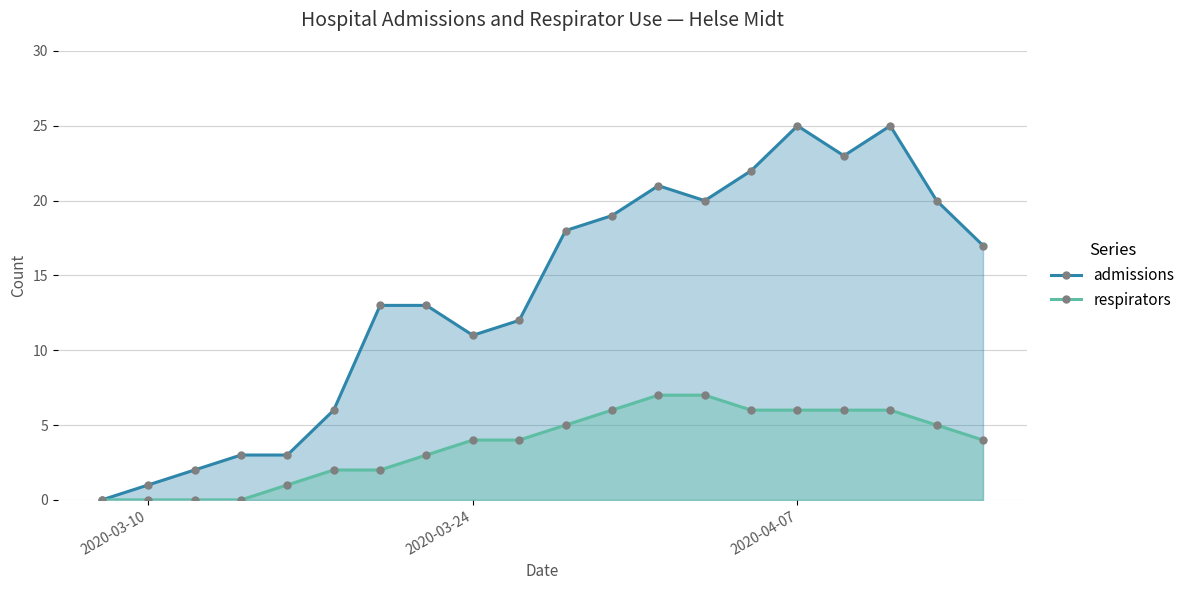

Reading right to left, transcribe all the data shown in this chart.

admissions: 17	20	25	23	25	22	20	21	19	18	12	11	13	13	6	3	3	2	1	0
respirators: 4	5	6	6	6	6	7	7	6	5	4	4	3	2	2	1	0	0	0	0